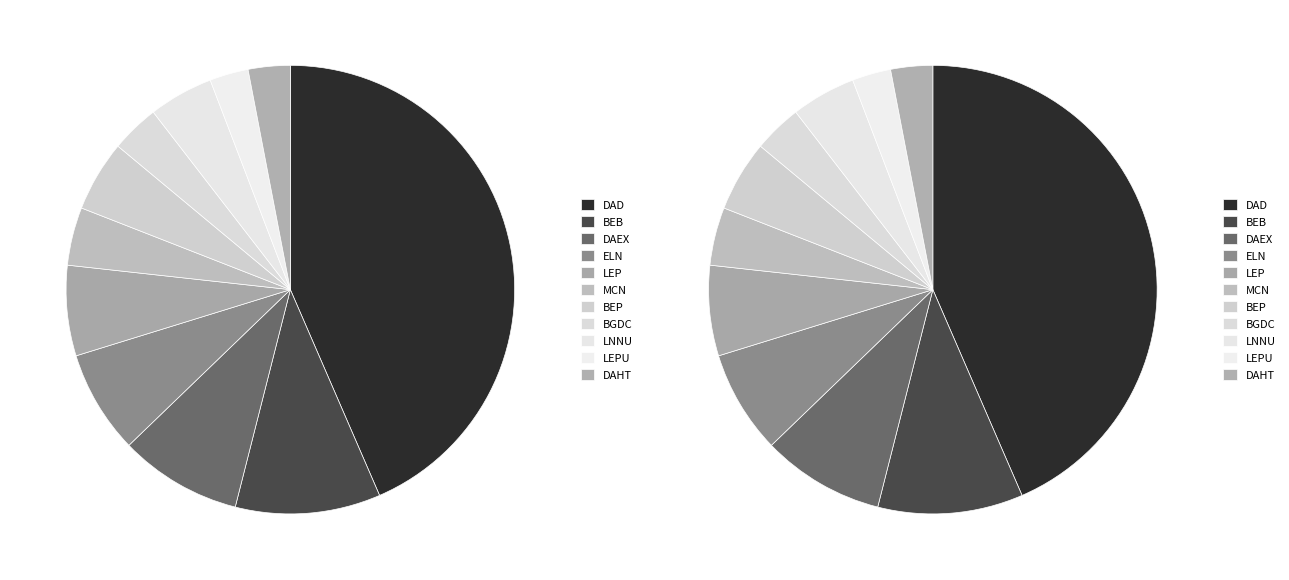

Rank the categories by value from highest to lowest.

DAD - DAVENPORT DAVENPORT, BEB - BETTENDORF BETTENDORF, DAEX - DAVENPORT DAVENPORT EXPANDED SMID, ELN - ELDRIDGE NORTH SCOTT, LEP - LECLAIRE  PLEASANT VALLEY, BEP - BETTENDORF PLEASANT VALLEY, LNNU - LINCOLN TWP NORTH SCOTT FD1, MCN - MCCAUSLAND NORTH SCOTT, BGDC - BLUE GRASS DAVENPORT, DAHT - DAVENPORT DAVENPORT HILLTOP SMID, LEPU - LECLAIRE TWP PLEASANT VALLEY FD1